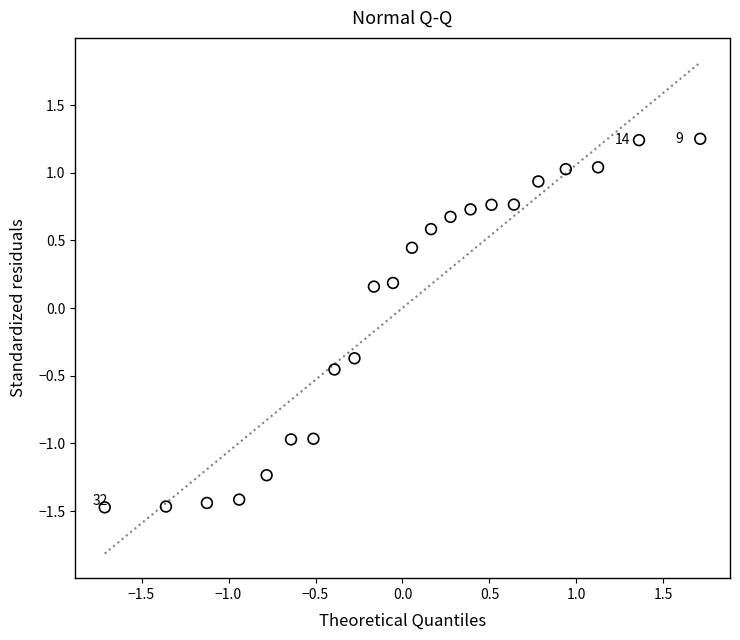

What is the range of Y values (max minus min)?

2.7